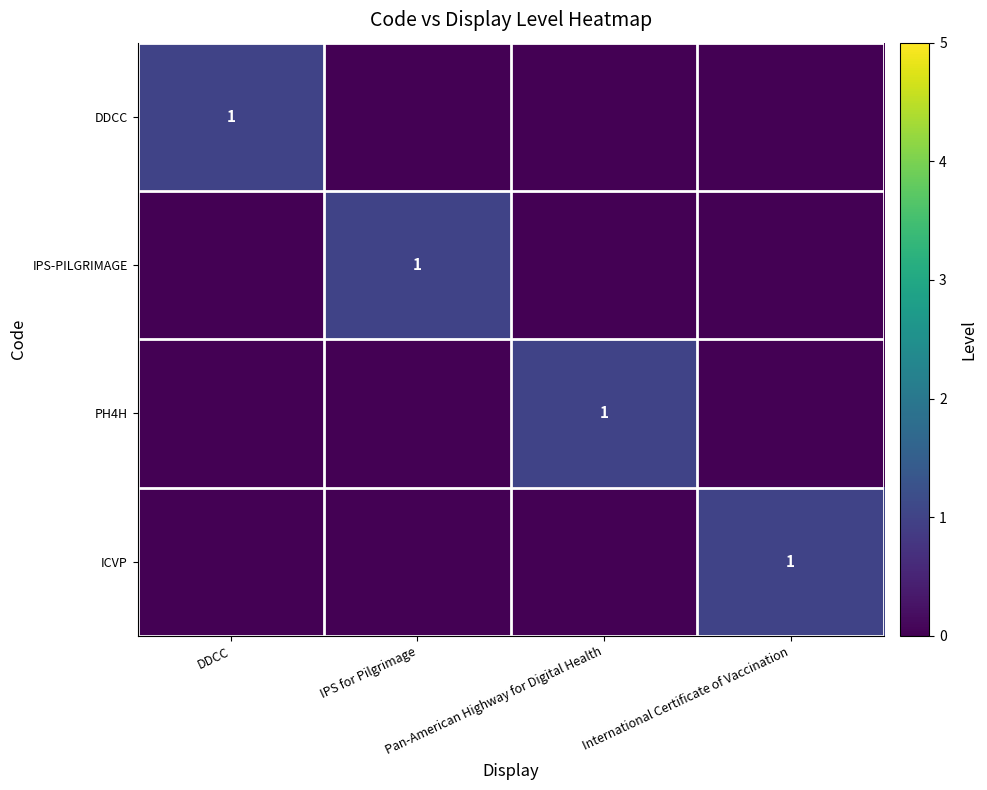

Which category has the lowest value in the IPS-PILGRIMAGE series?

DDCC